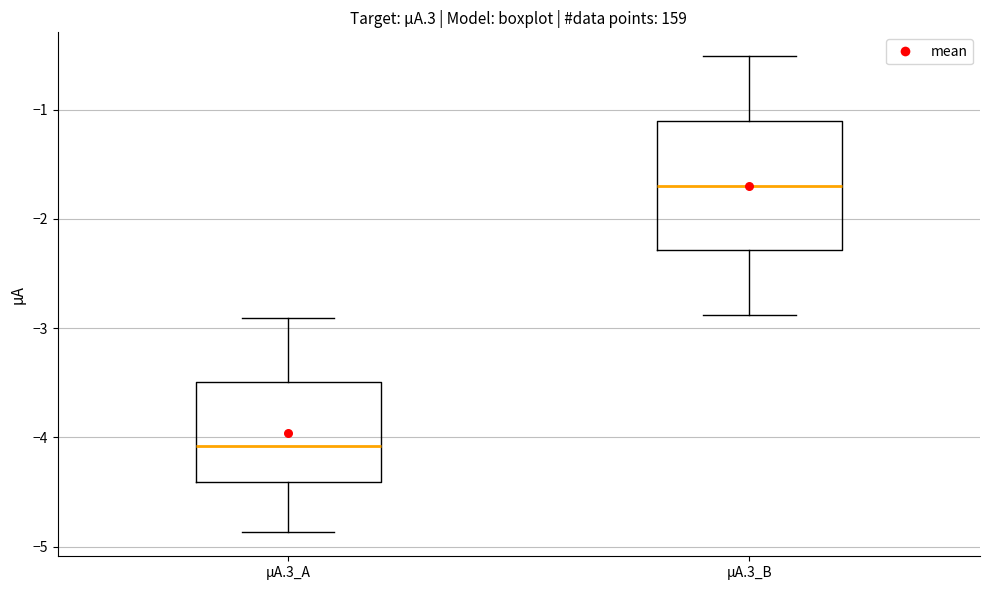

Where does the median line of the box for µA.3_B sit on the y-axis? The values are not printed on the chart, so give them approximately, as read against the axis.

-1.7